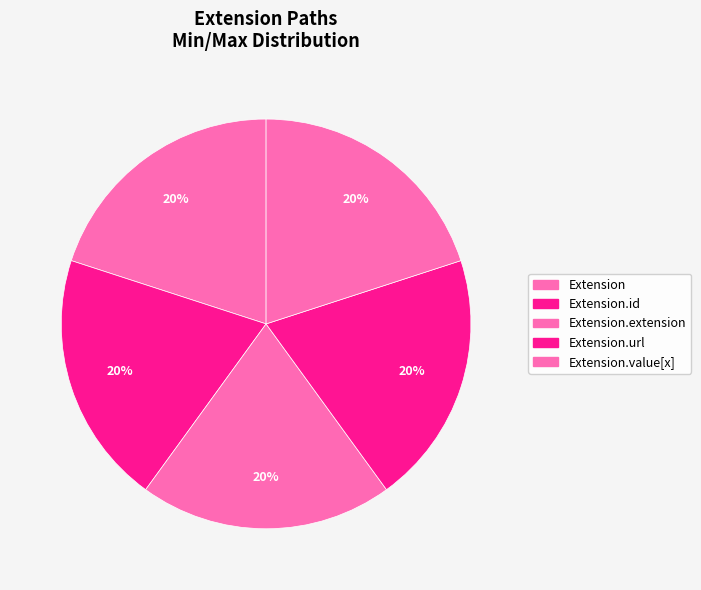

Is there a majority slice in this chart?

No